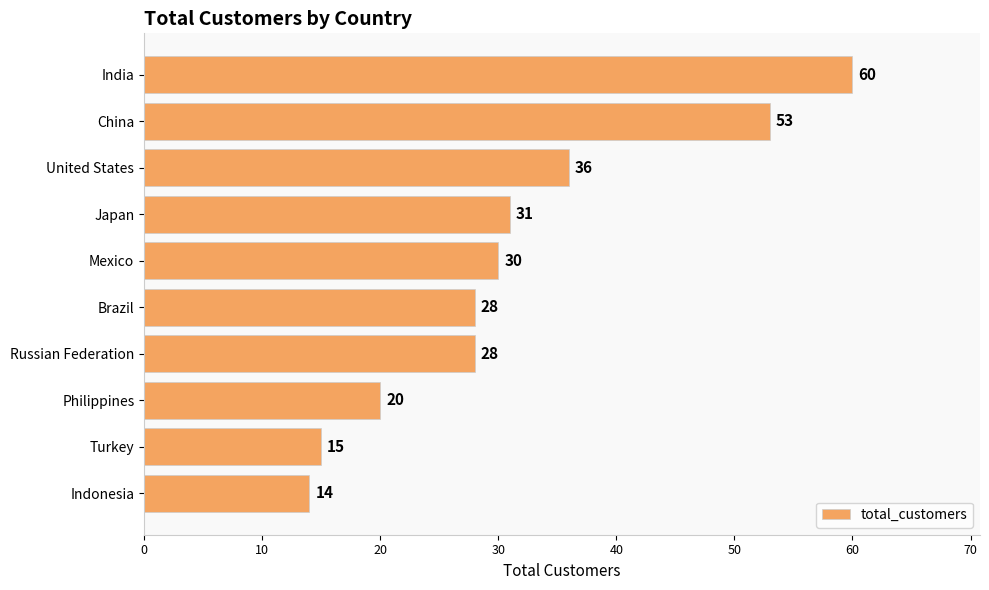

What is the change in value from India to Philippines?

-40